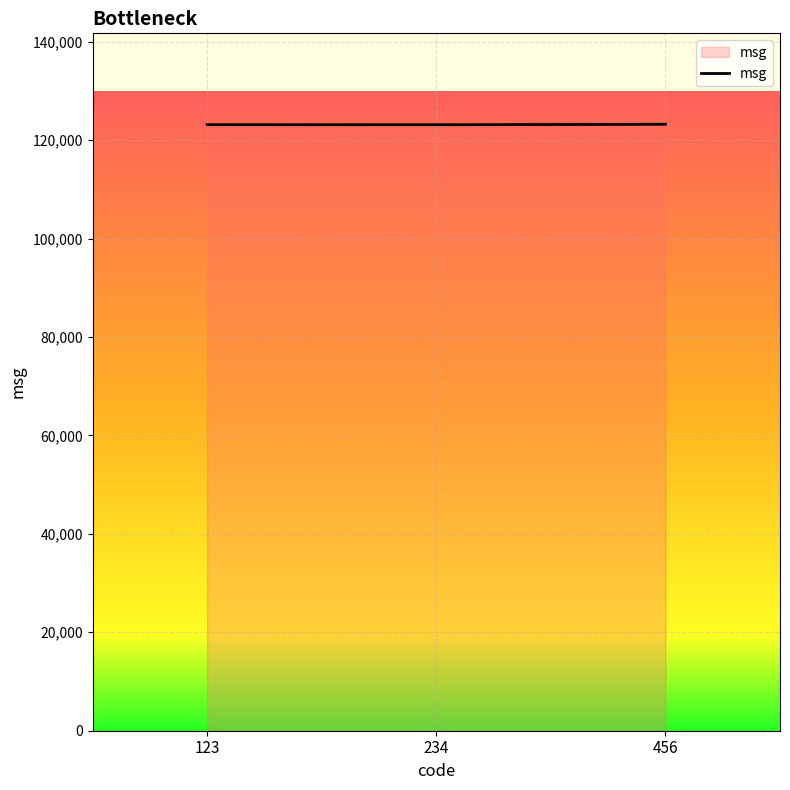

The value at 123 is 78180. True or false?

False